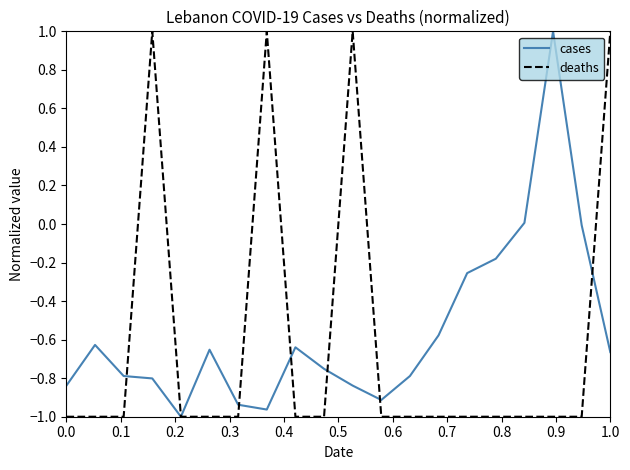

What is the maximum value shown in the chart?

1.0